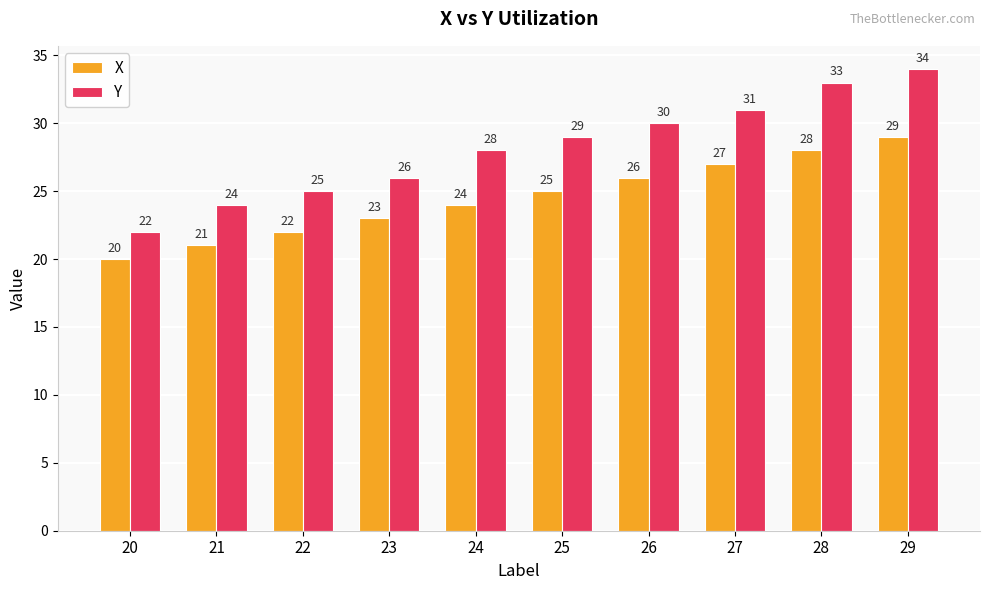

Which series changed the most between 20 and 26?

Y